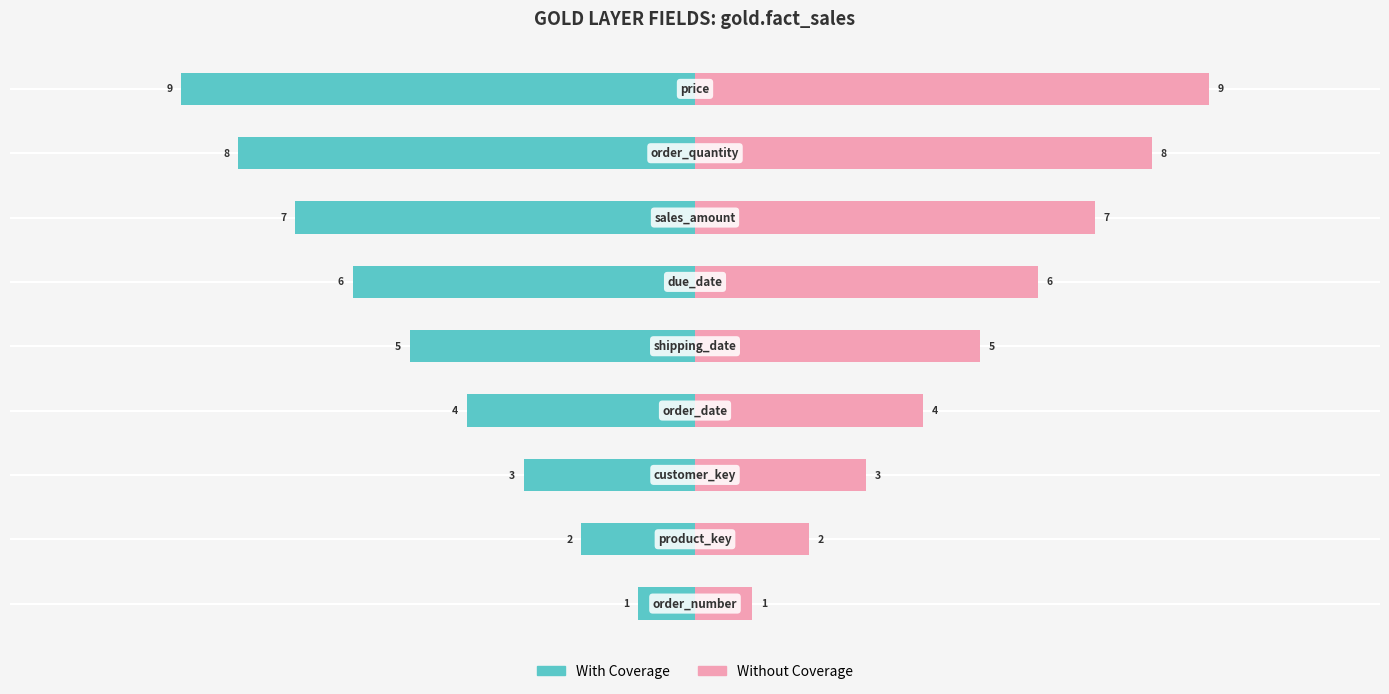

What are all the series names shown in the legend?

With Coverage, Without Coverage